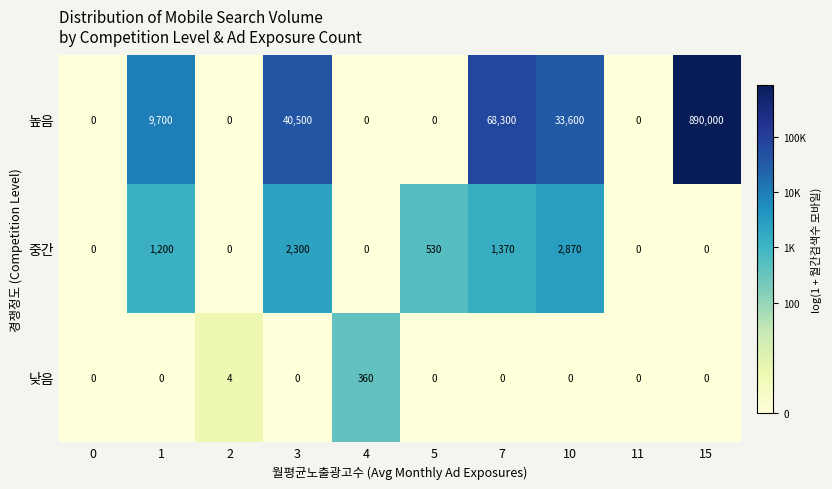

Is it true that 중간 equals -1441 at 0?

False